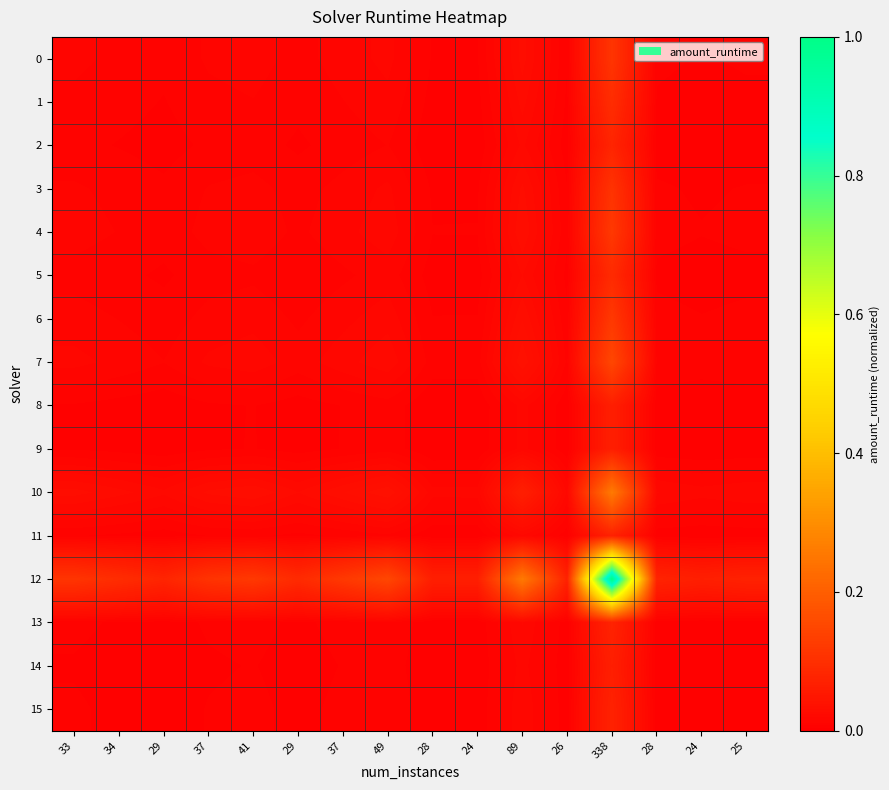

Which series has the widest spread of values?

12